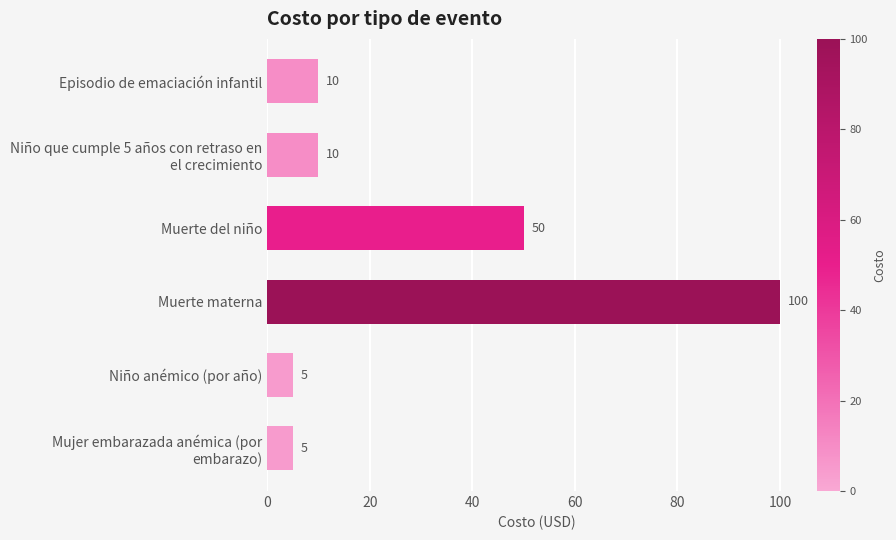

What is the ratio of the value at Muerte del niño to the value at Niño anémico (por año)?

10.0